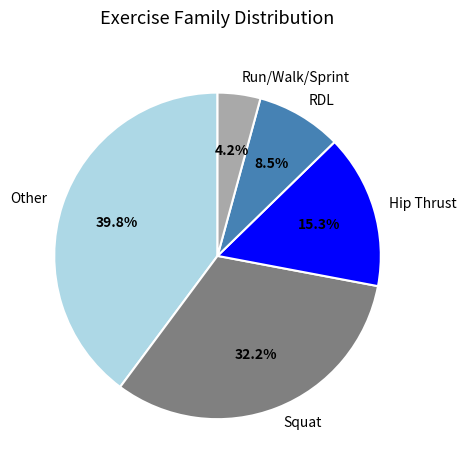

To the nearest percent, what portion does Hip Thrust represent?

15%